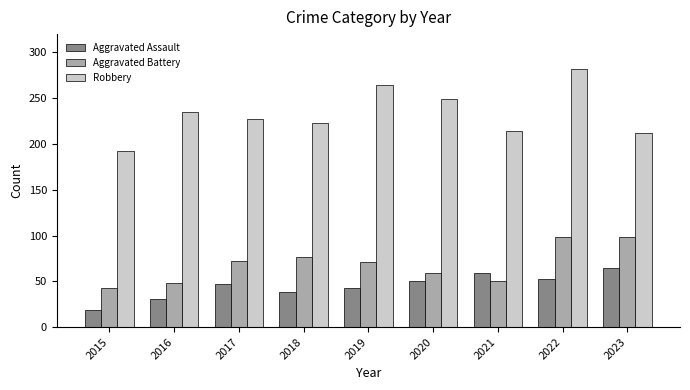

What is the average value of the Aggravated Assault series?

45